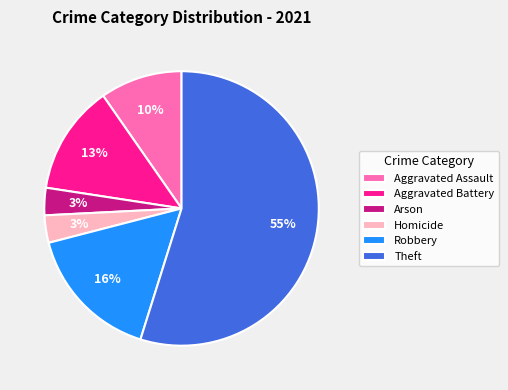

Is there any slice that represents more than half of the pie?

Yes